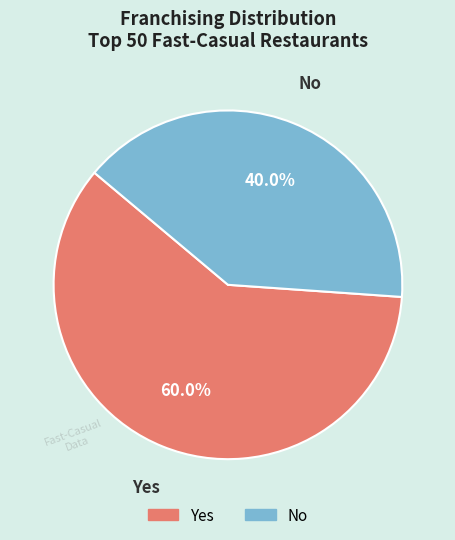

To the nearest percent, what is the average slice percentage?

50%